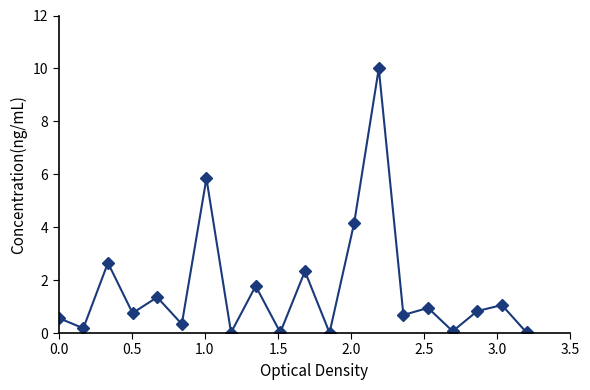

Does the chart have visible grid lines?

No